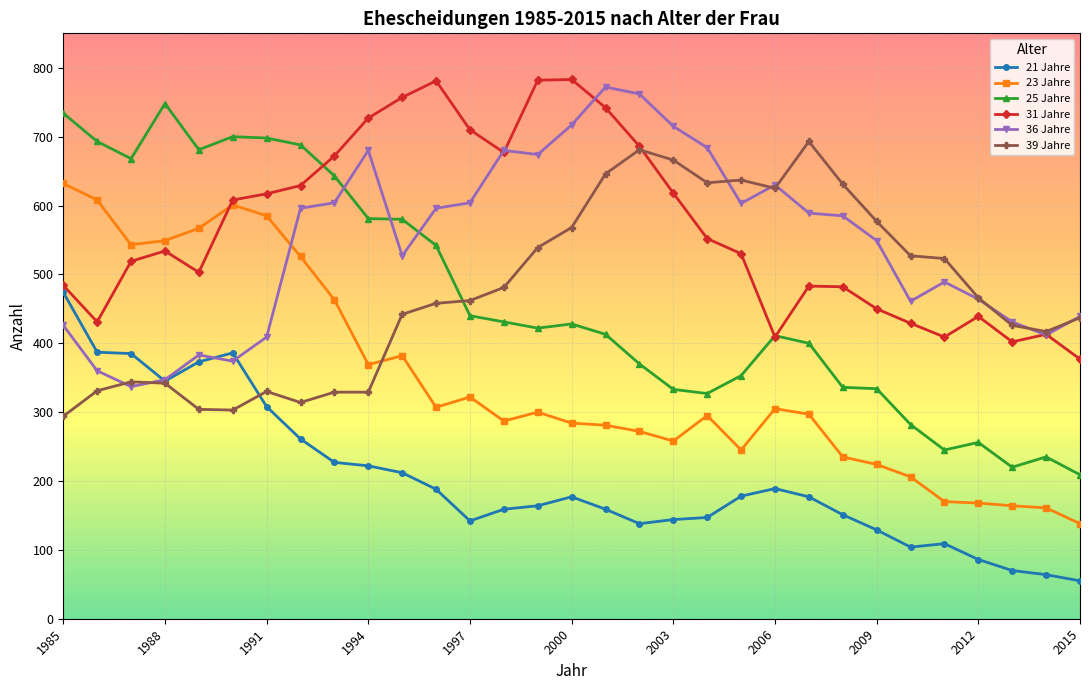

Which series has the largest range (max minus min)?

25 Jahre